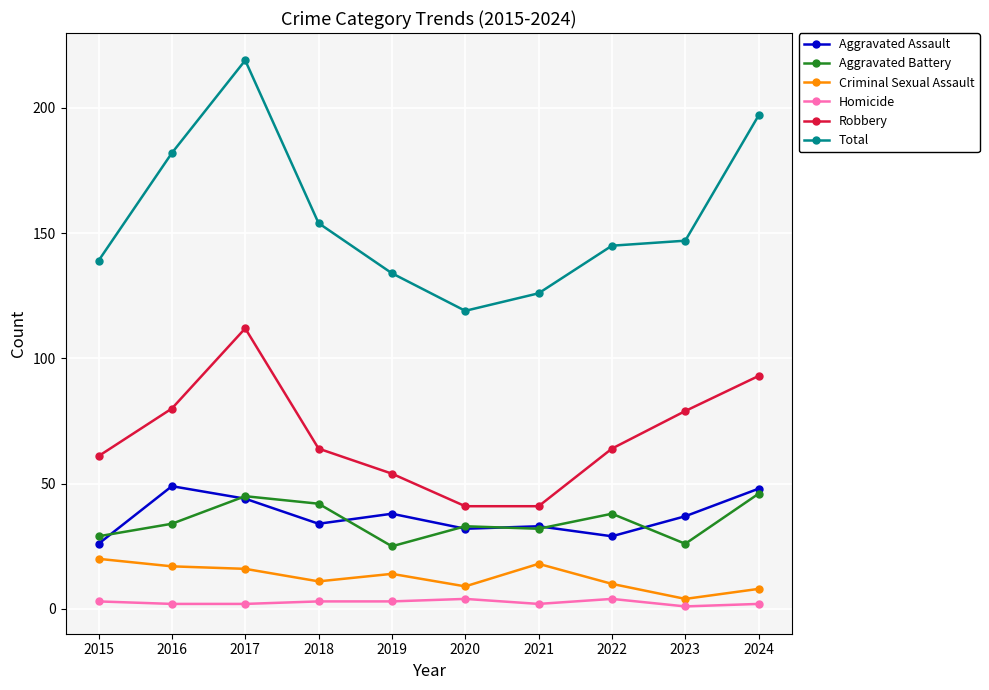

Which series has the largest total across all categories?

Total